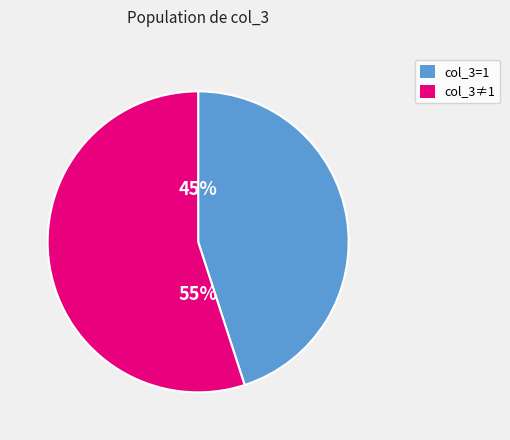

To the nearest percent, what is the difference between the largest and smallest slice percentages?

10%